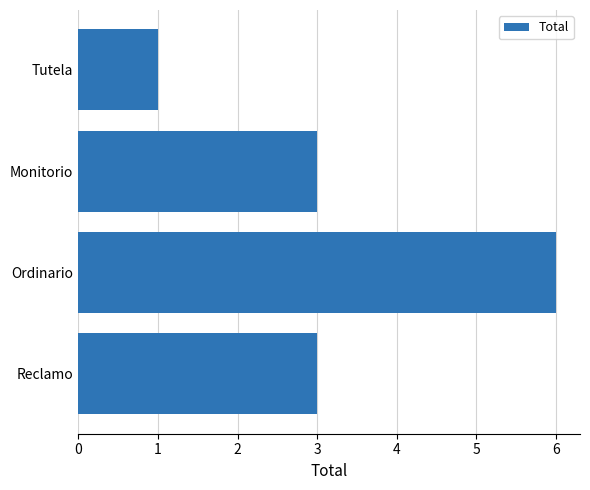

What value does the data have at Monitorio?

3